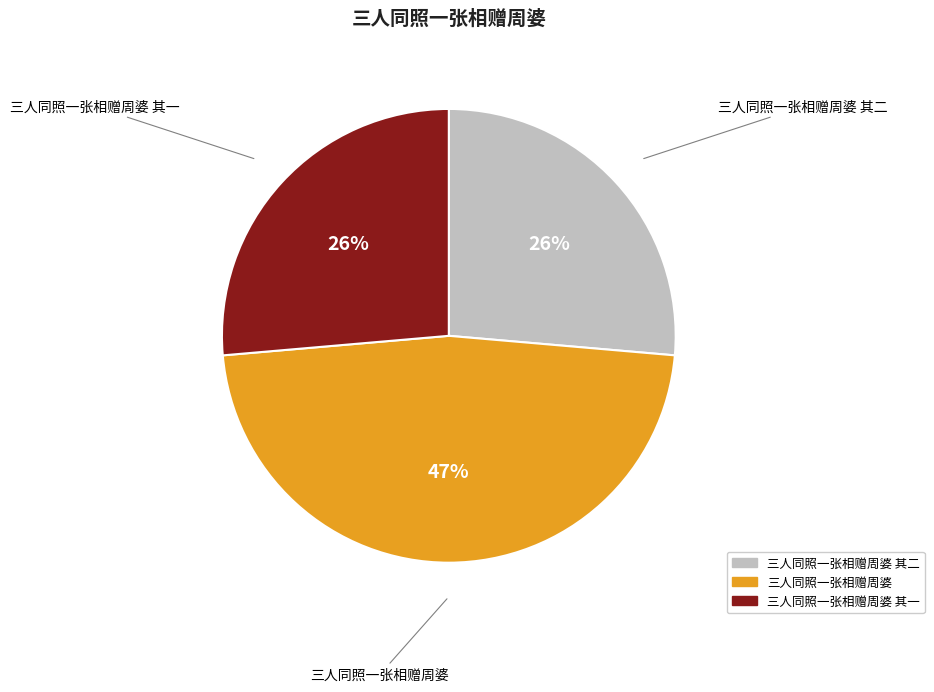

How many segments does this pie chart have?

3